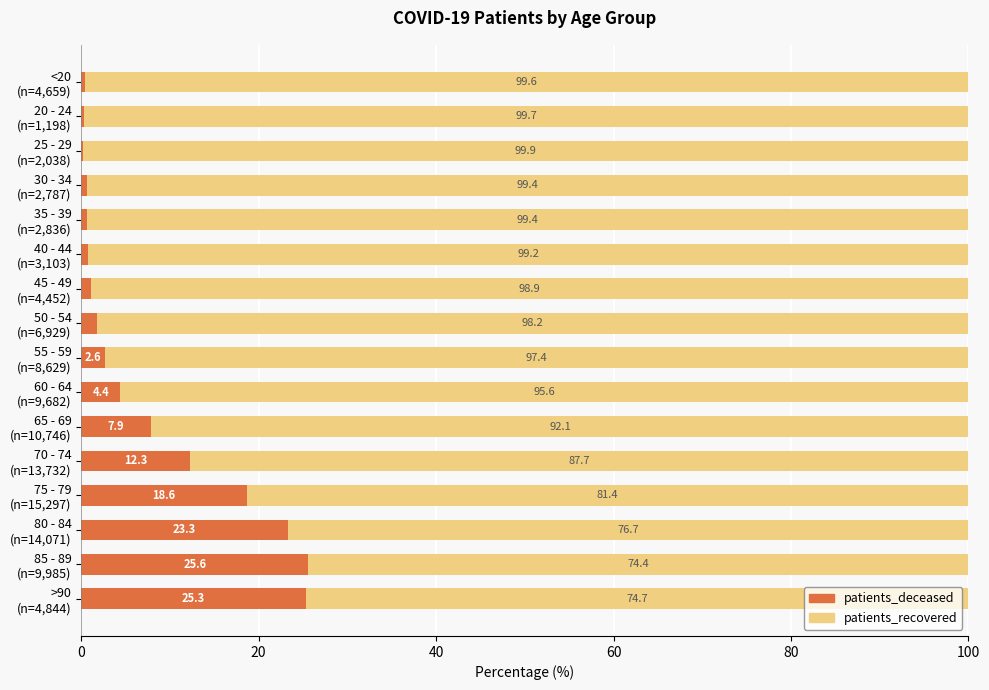

Which category has the highest value in the patients_deceased series?

85 - 89
(n=9,985)